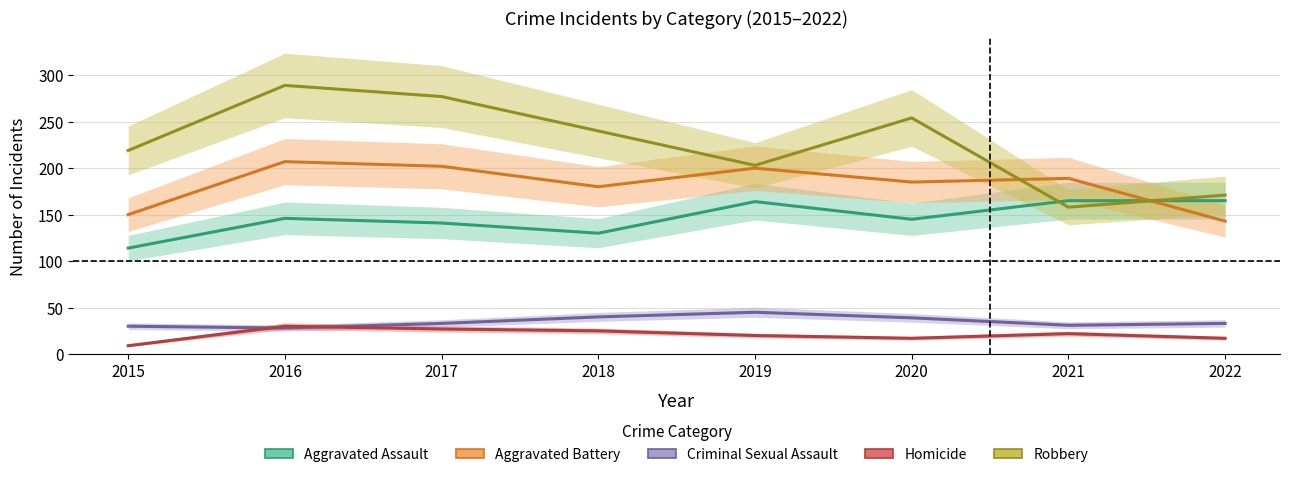

The value of Homicide at 2015 is 9. True or false?

True